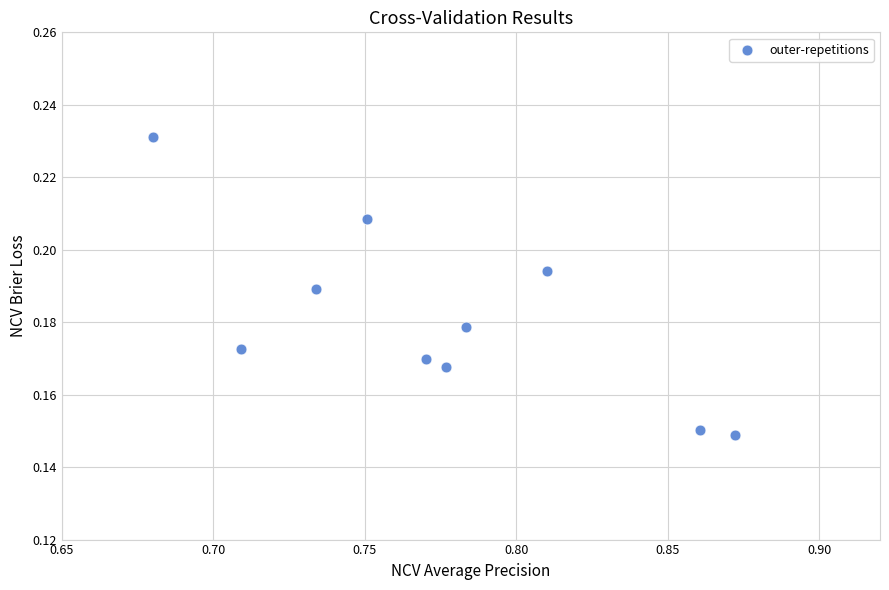

How many data points are displayed?

10